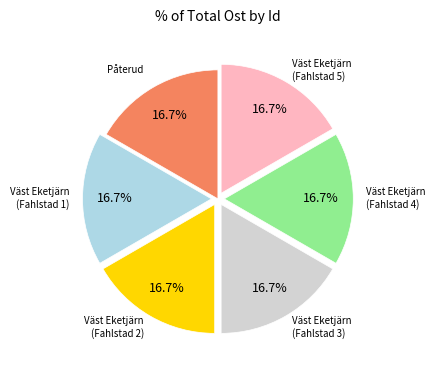

Does any single category account for the majority?

No